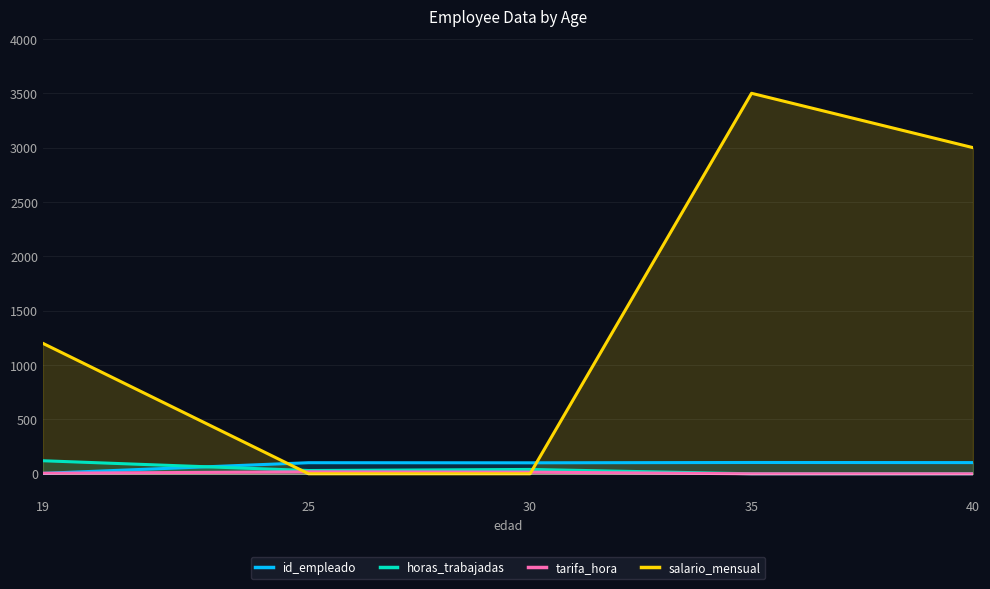

True or false: tarifa_hora has more than 2 points higher than both neighbors.

False